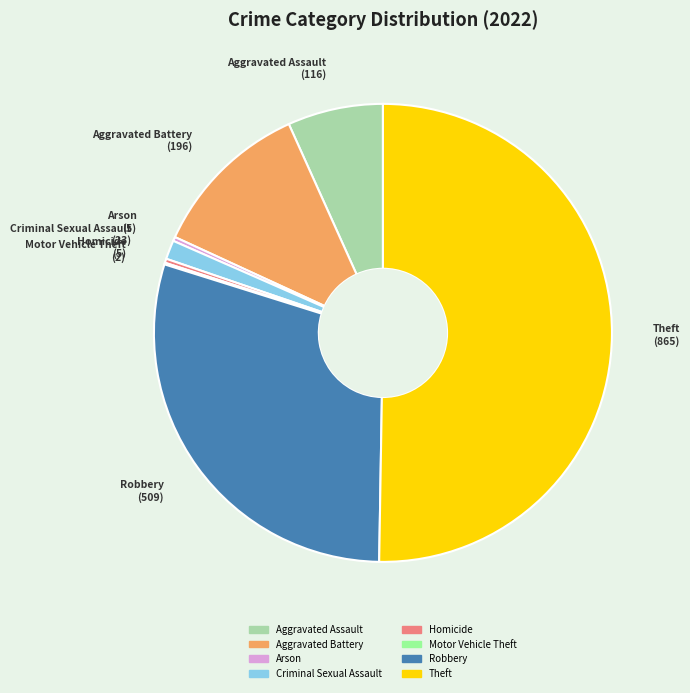

Do Homicide and Robbery together represent more than half of the pie?

No